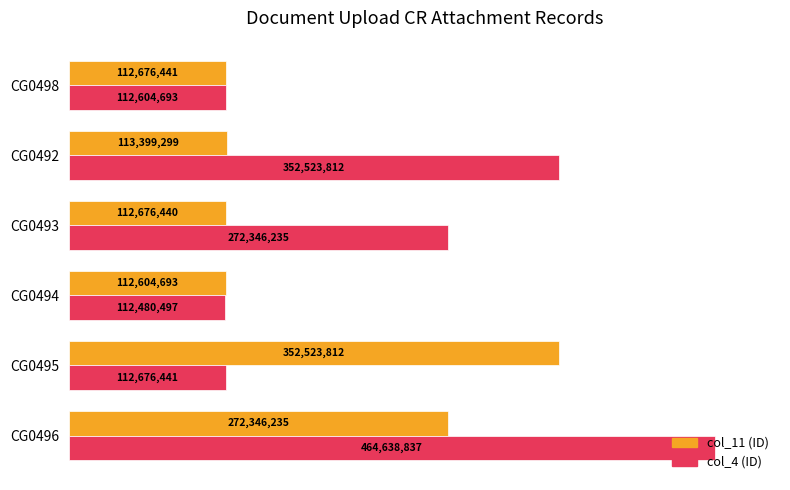

What are all the series names shown in the legend?

col_11 (ID), col_4 (ID)